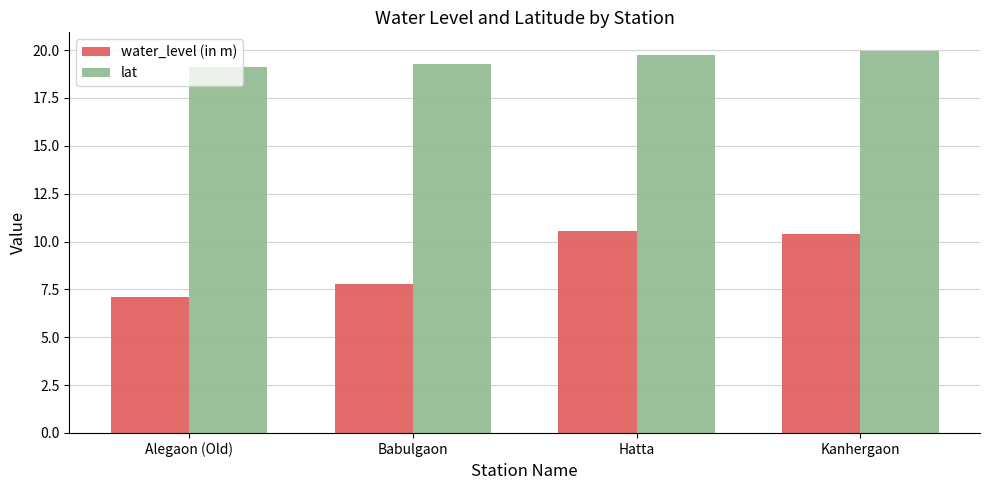

Where does the water_level (in m) series first go above 10?

Hatta